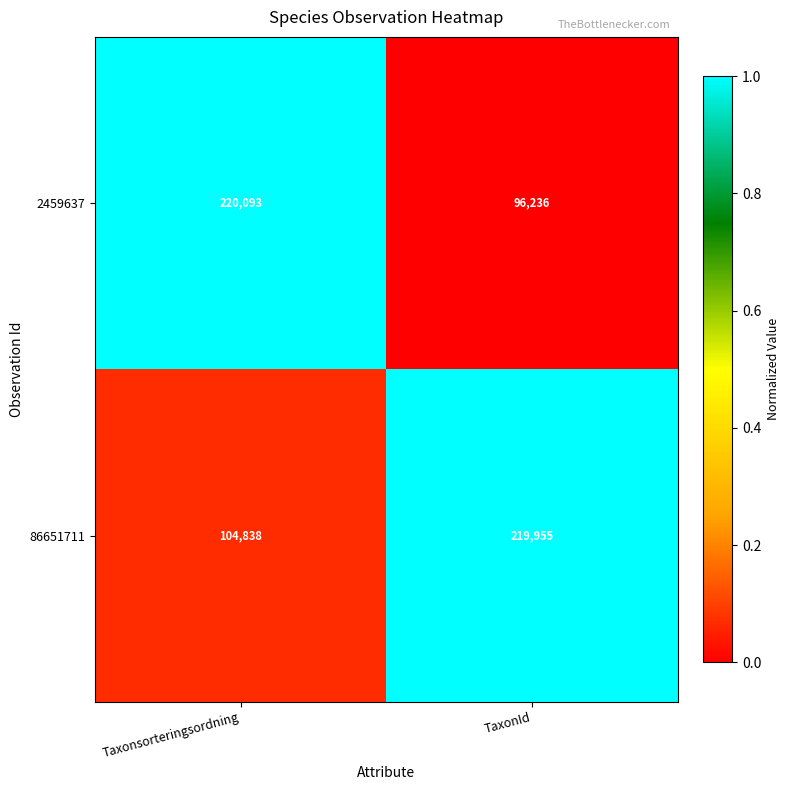

What is the difference between the highest and lowest values at Taxonsorteringsordning?

115255